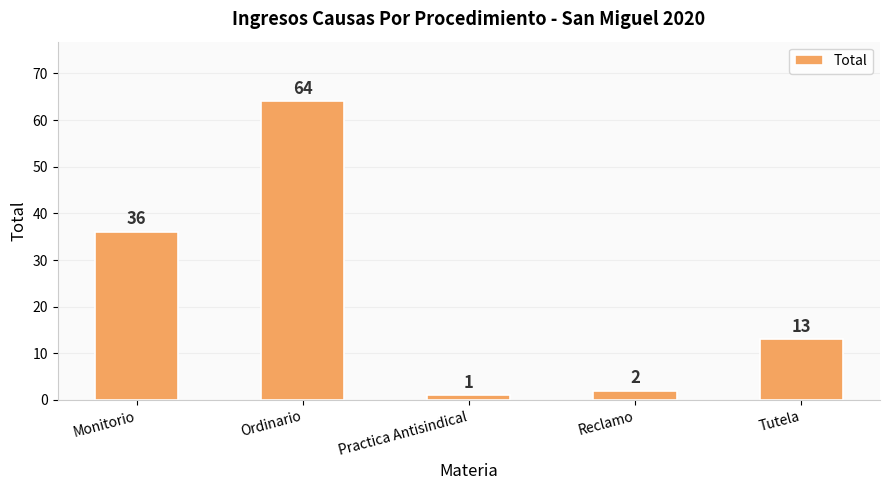

What is the value of the 3rd bar from the left?

1